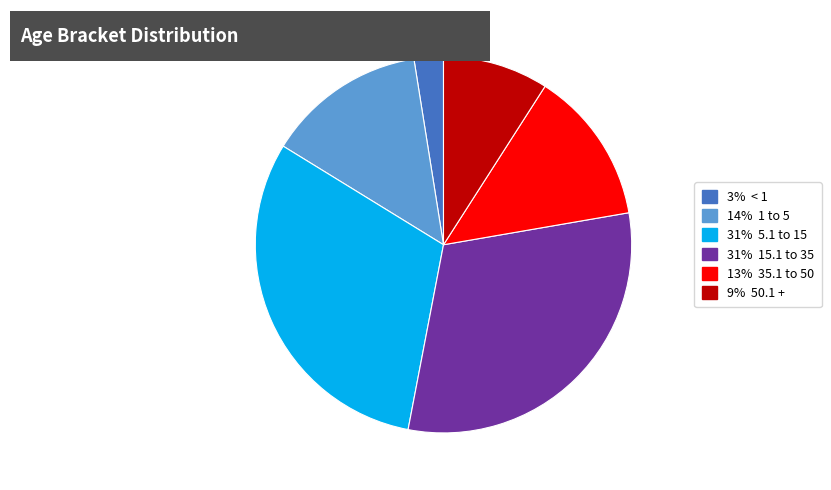

Does any single category account for the majority?

No